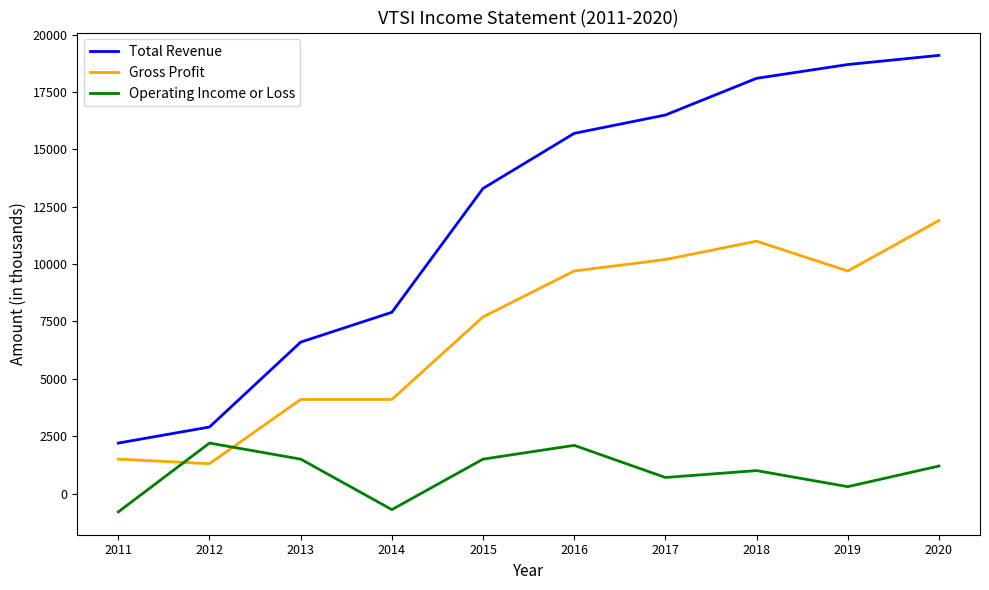

What is the minimum value shown in the chart?

-800